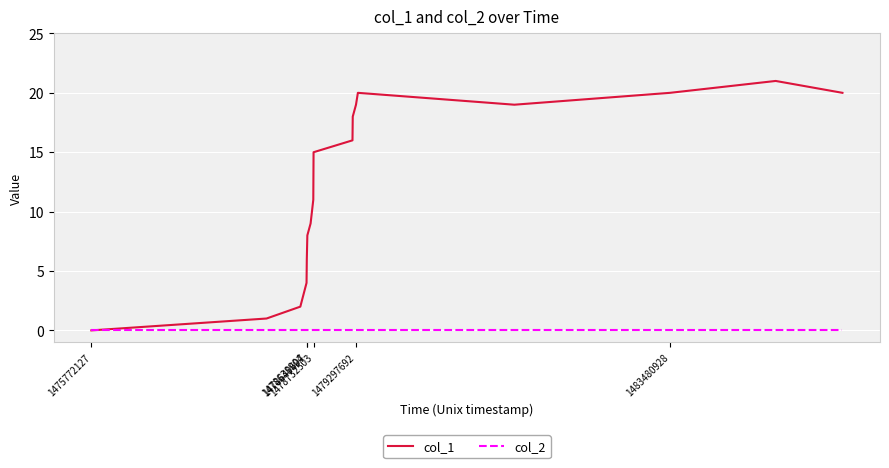

Which series has the widest spread of values?

col_1